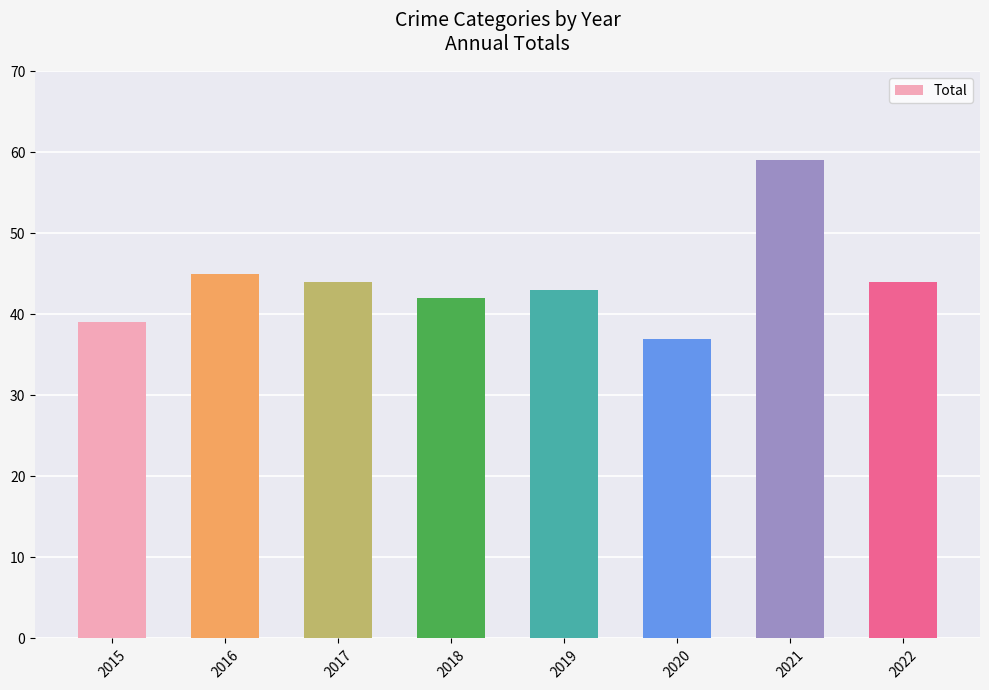

What is the difference between the maximum and second lowest values?

20